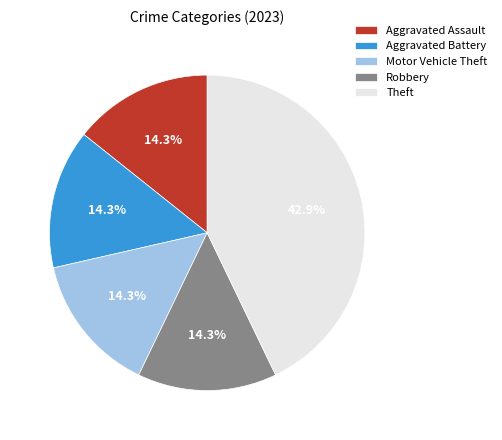

Do Motor Vehicle Theft and Aggravated Assault together represent more than half of the pie?

No